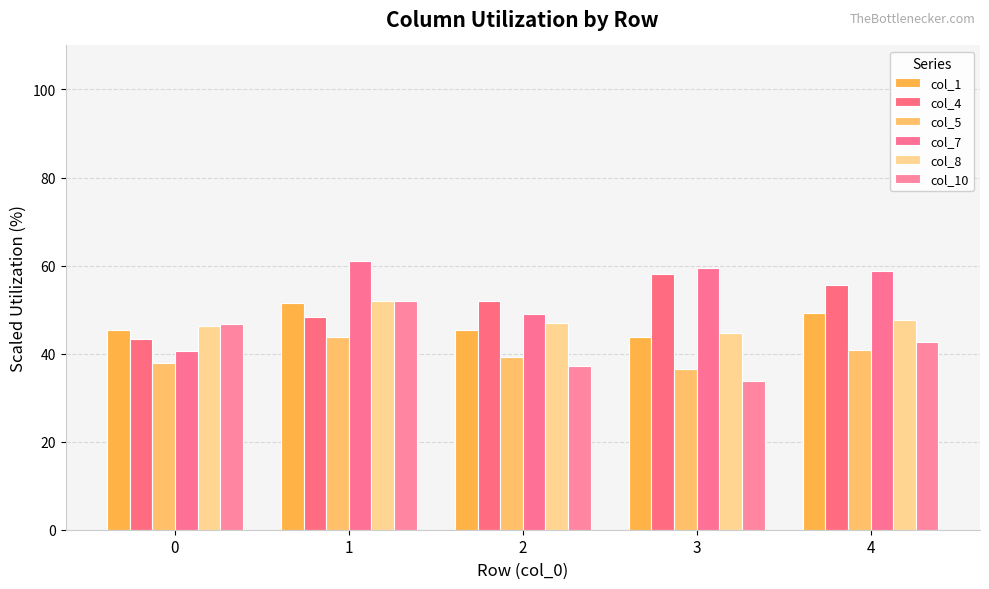

What is the difference between the col_10 values at 1 and 2?

14.9